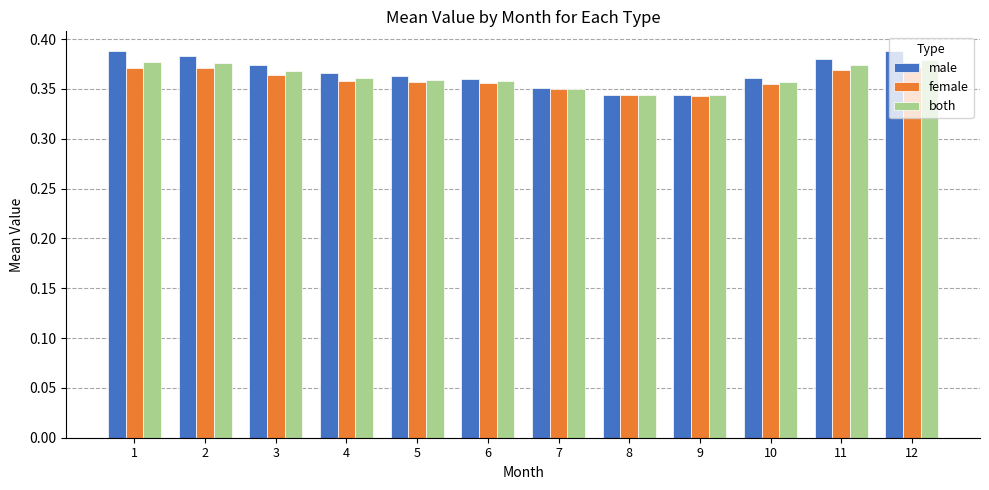

What is the total value across all series at 3?

1.1